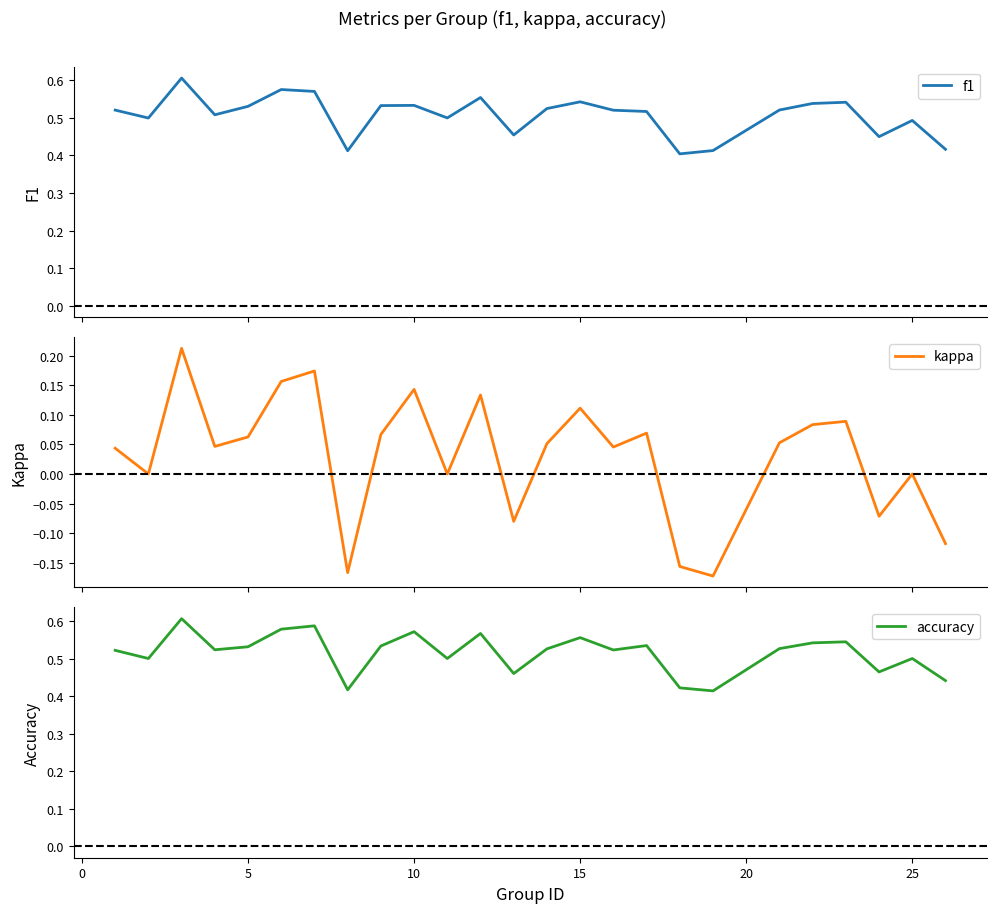

What are all the series names shown in the legend?

f1, kappa, accuracy